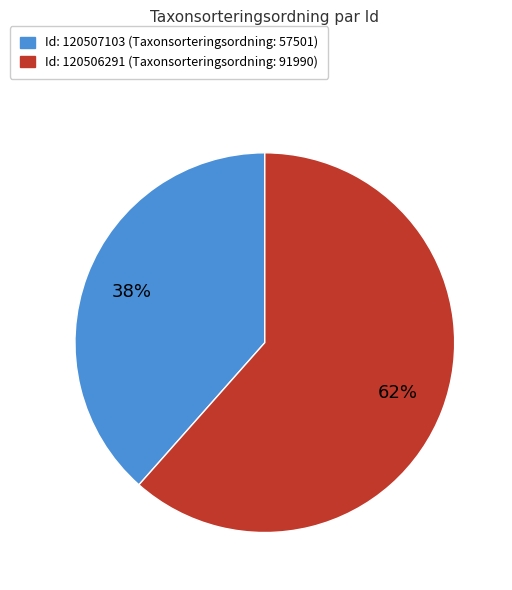

Which slice represents more than half of the pie?

Id: 120506291 (Taxonsorteringsordning: 91990)